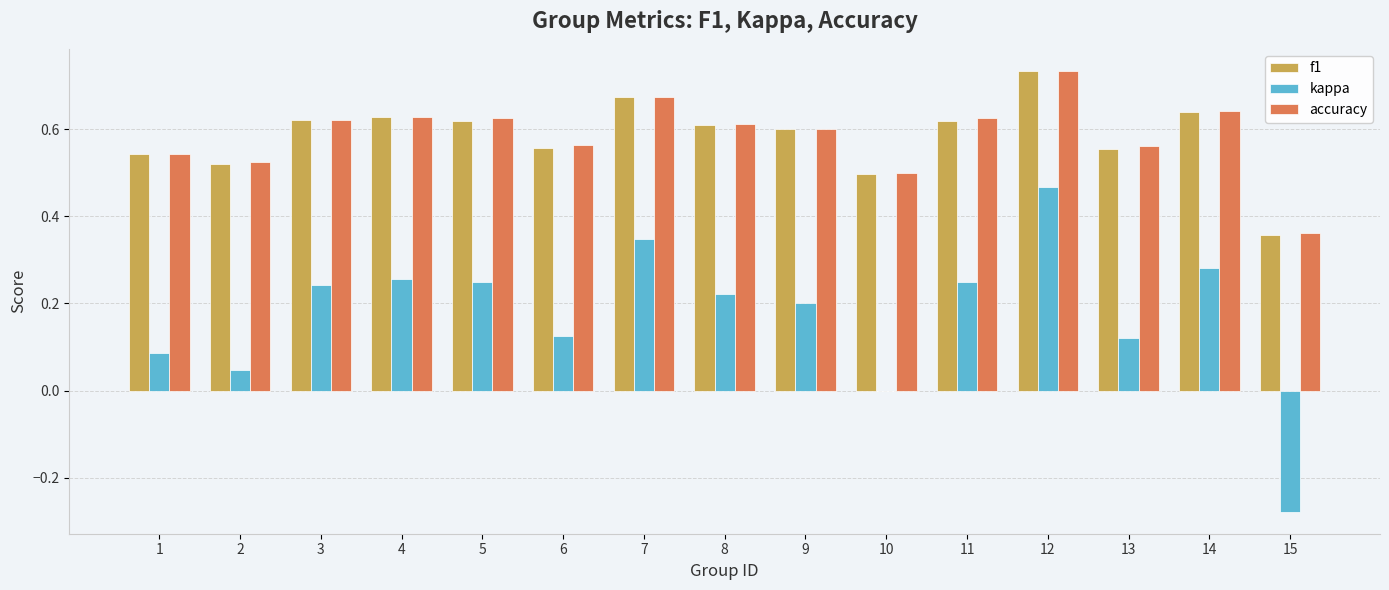

Are the bars grouped side by side (vs. stacked)?

Yes